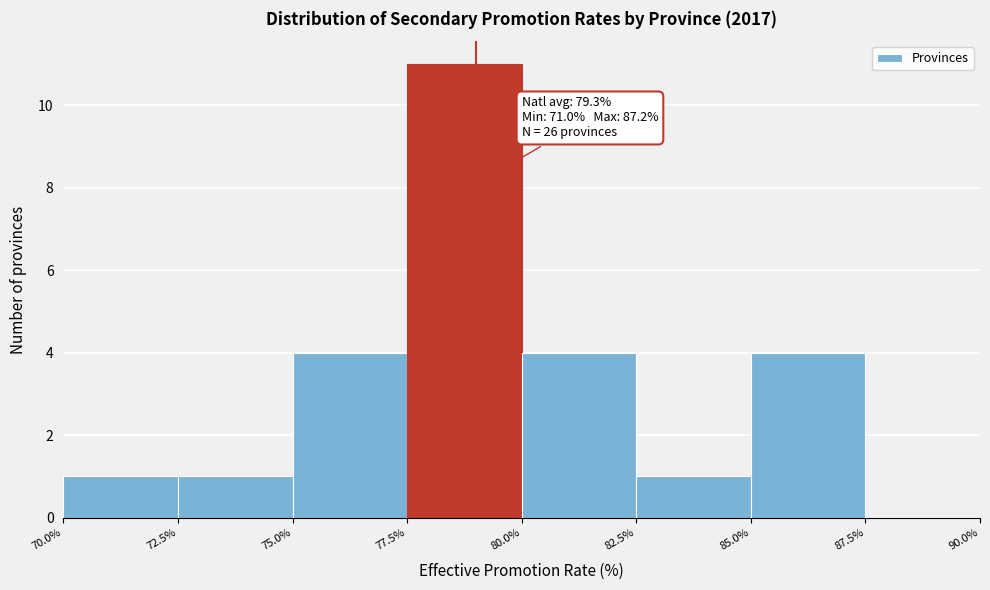

Which range on the x-axis has the tallest bar?

77.5% to 80.0%